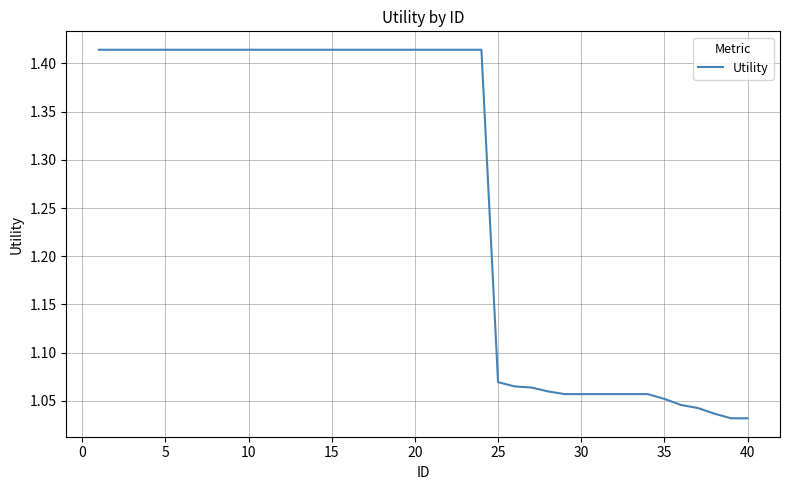

What is the difference between the maximum and minimum values?

0.4